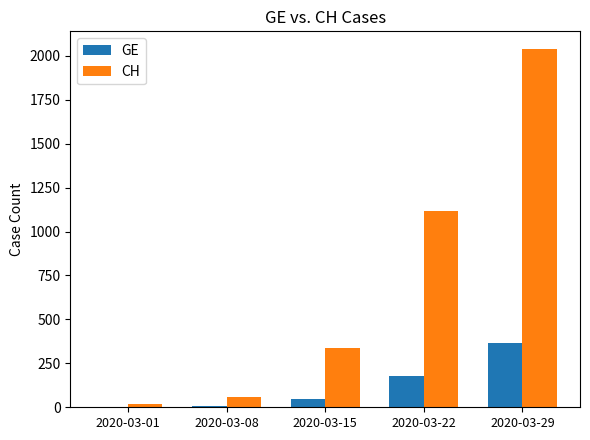

Between 2020-03-15 and 2020-03-22, which series saw the biggest shift?

CH